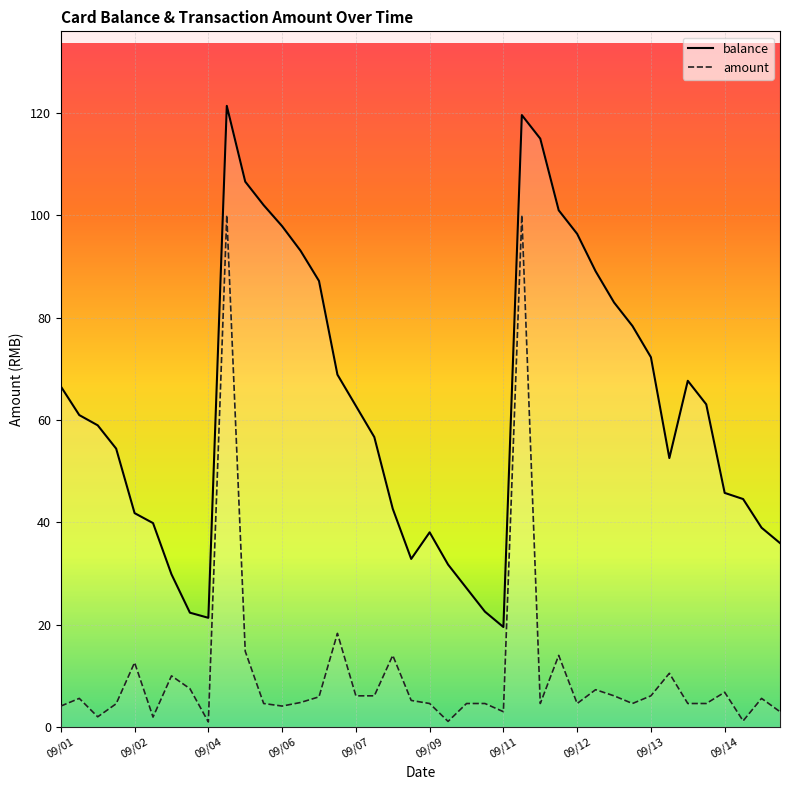

How many interior local peaks does the amount series have?

12